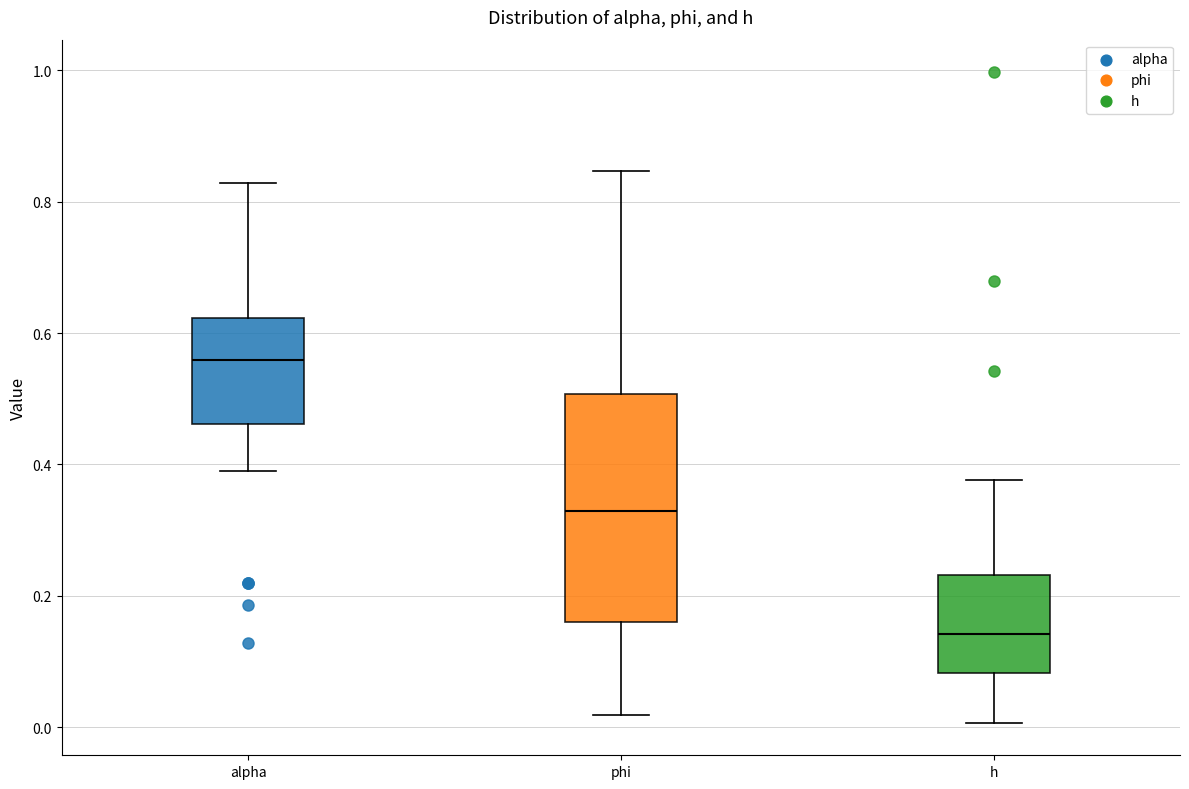

Comparing the boxes themselves (not the whiskers), which one is the tallest?

phi